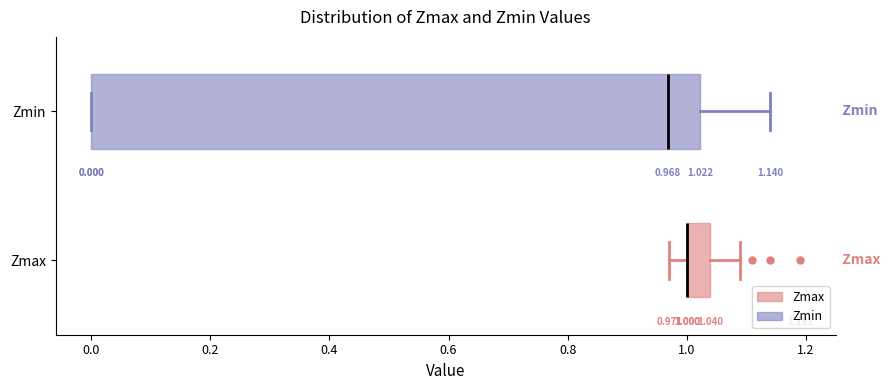

Which box is the widest, from its left edge to its right edge?

Zmin